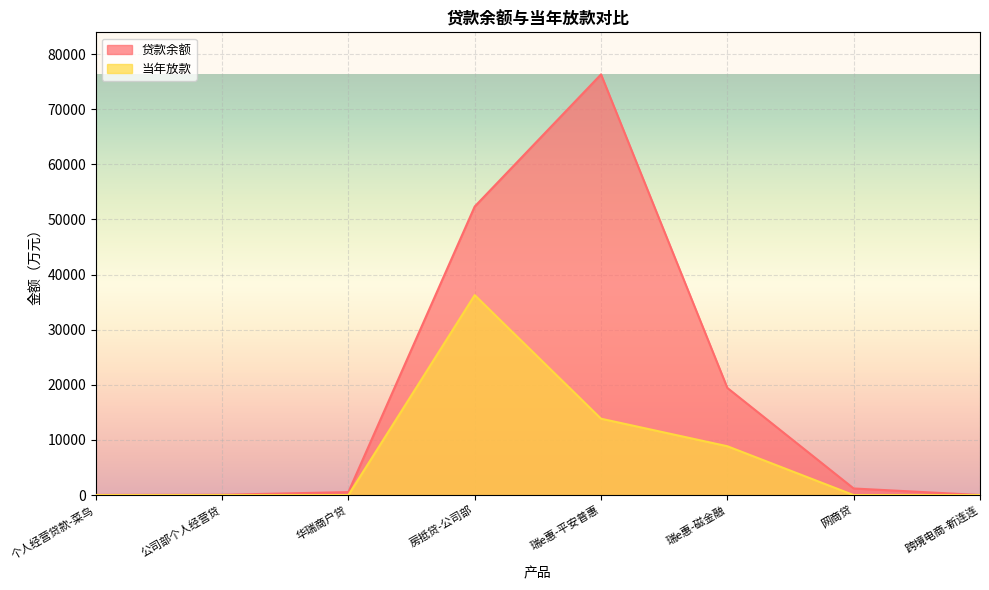

Reading right to left, list all the values displayed in this chart.

贷款余额: 跨境电商-新连连=17.2	网商贷=1201.7	瑞e惠-磁金融=19441.1	瑞e惠-平安普惠=76313.6	房抵贷-公司部=52346.0	华瑞商户贷=547.4	公司部个人经营贷=60.5	个人经营贷款-菜鸟=34.3
当年放款: 跨境电商-新连连=0.0	网商贷=0.0	瑞e惠-磁金融=8865.1	瑞e惠-平安普惠=13861.3	房抵贷-公司部=36275.0	华瑞商户贷=0.0	公司部个人经营贷=0.0	个人经营贷款-菜鸟=0.0